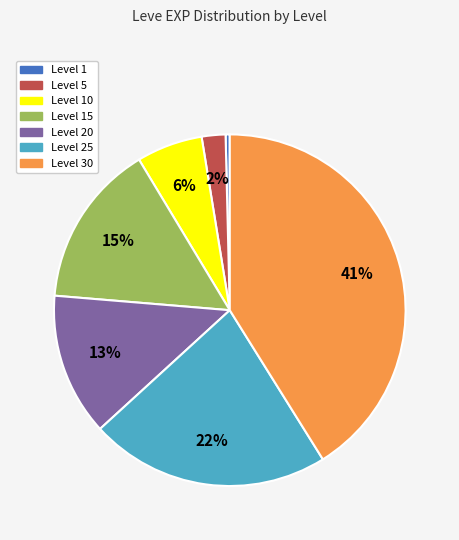

To the nearest percent, what is the average slice percentage?

14%